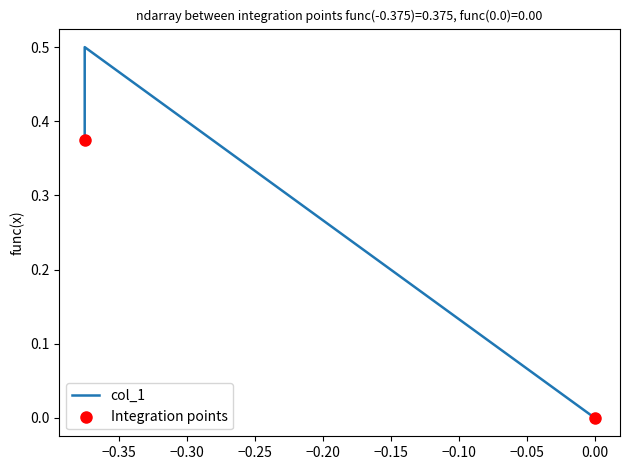

What is the change in value from -0.375 to -0.375?

+0.1